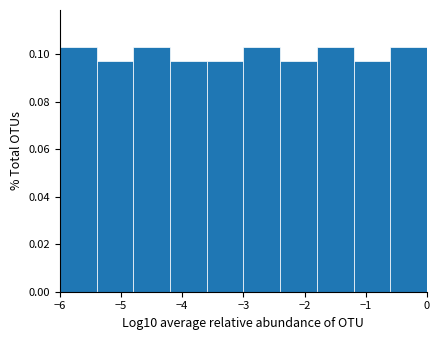

Reading left to right, transcribe this chart: for each bar, give the range it covers on the x-axis and its height. The values are not printed on the chart, so give them approximately, as read against the axis.

-6.0 to -5.4: 0.104
-5.4 to -4.8: 0.096
-4.8 to -4.2: 0.104
-4.2 to -3.6: 0.096
-3.6 to -3.0: 0.096
-3.0 to -2.4: 0.104
-2.4 to -1.8: 0.096
-1.8 to -1.2: 0.104
-1.2 to -0.6: 0.096
-0.6 to 0.0: 0.104